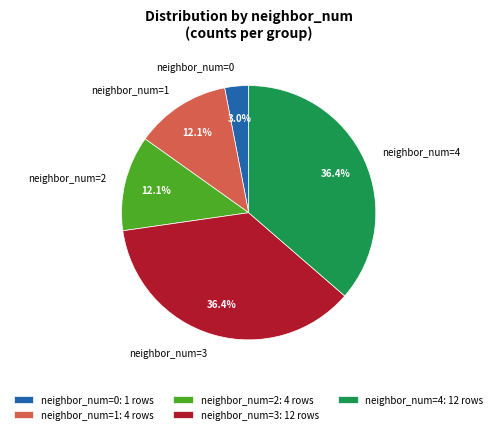

Approximately how many times larger is the value at neighbor_num=1 compared to neighbor_num=0?

4.0